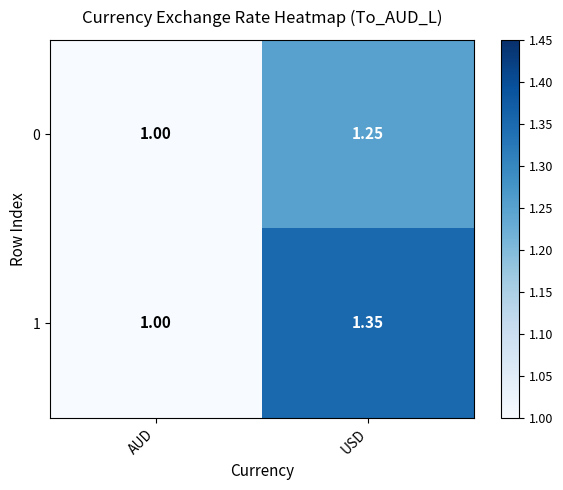

Is the value of 1 at USD greater than the value of 0 at USD?

Yes